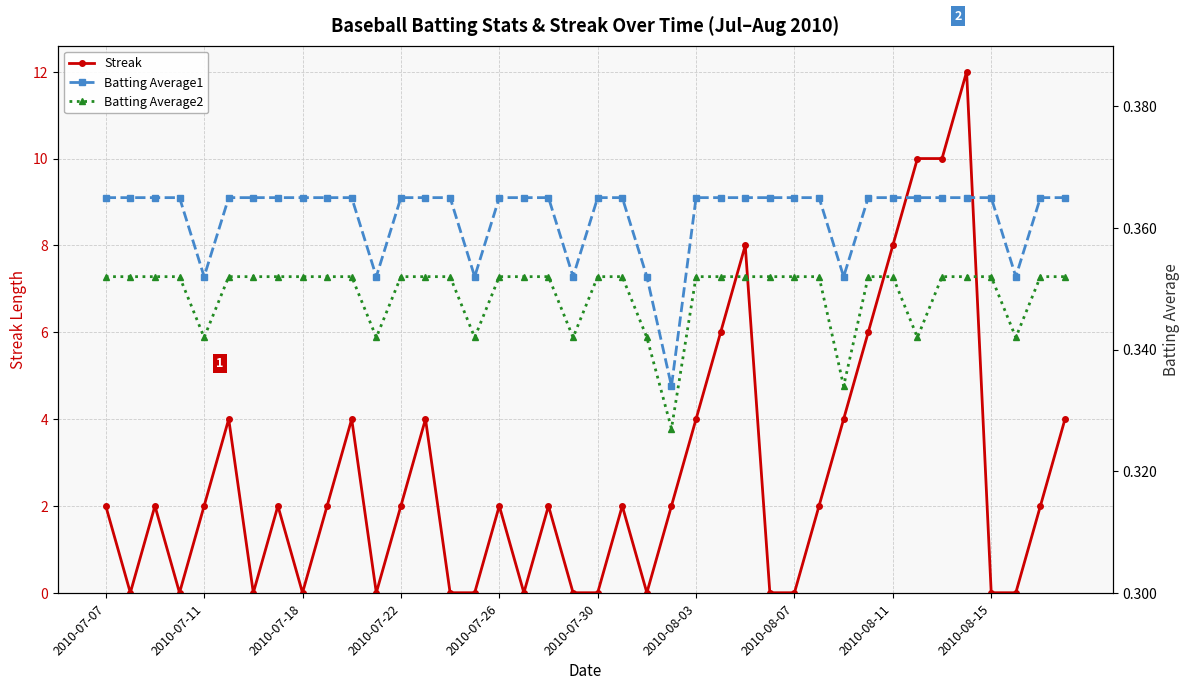

True or false: Batting Average2 and Streak cross at least once.

True